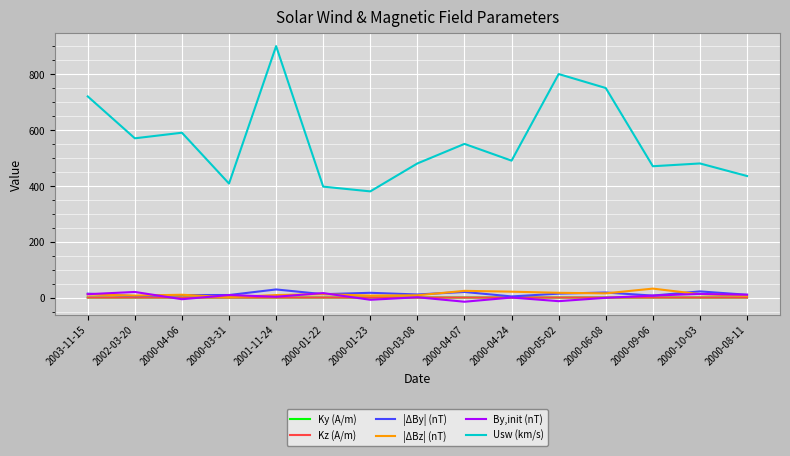

At which category is the sum across all series the highest?

2001-11-24